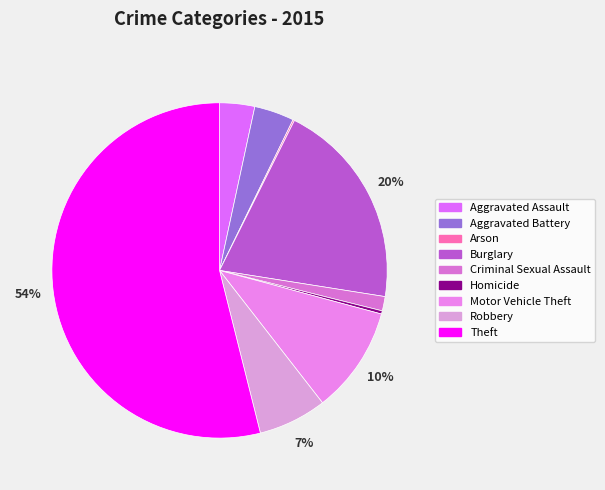

Which slice is the smallest?

Arson